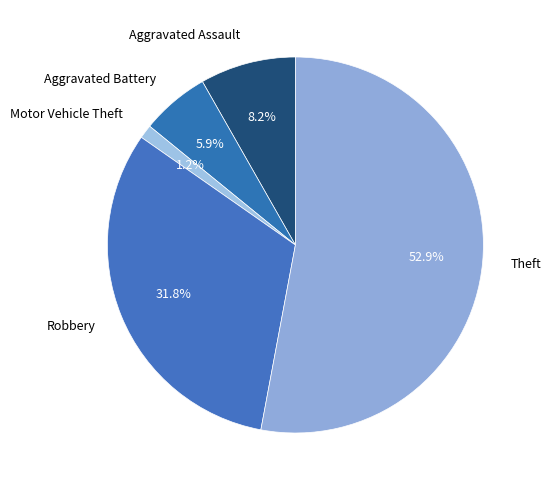

Count the number of slices in the pie.

5